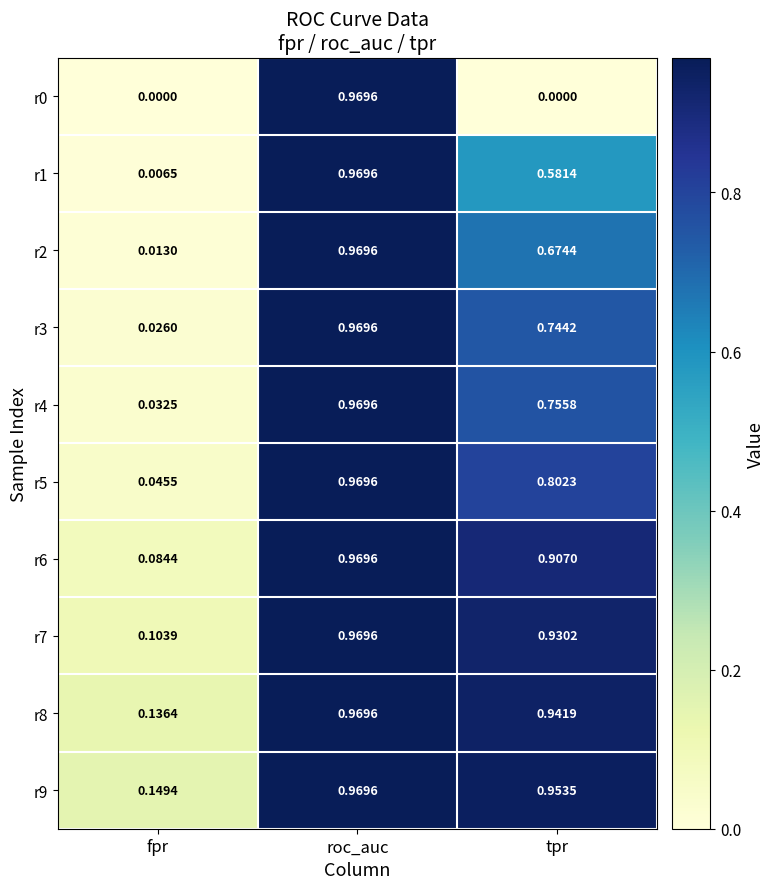

Is the value of r8 at roc_auc greater than the value of r1 at tpr?

Yes